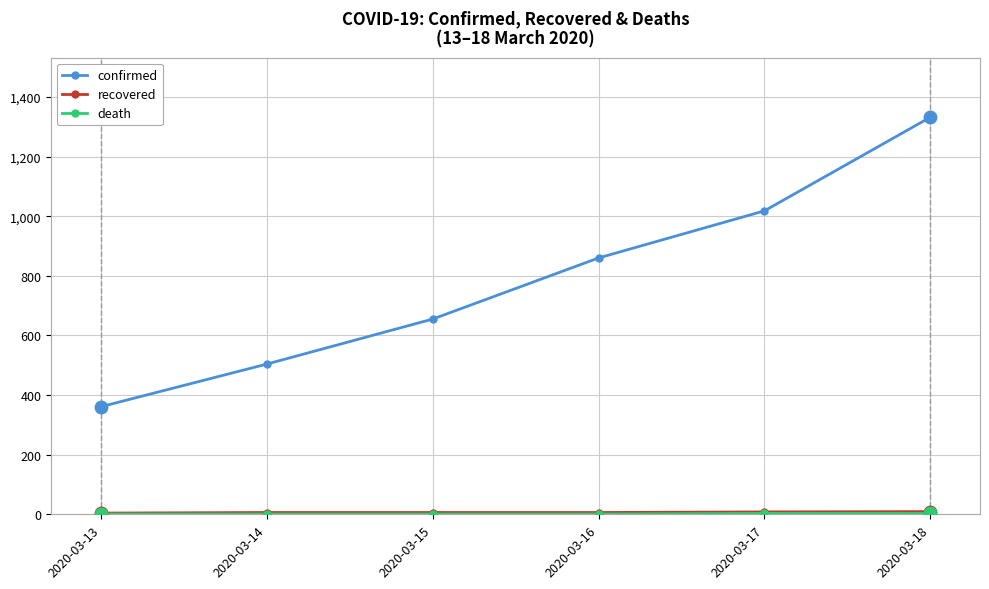

At which category does the chart reach its peak across all series?

2020-03-18